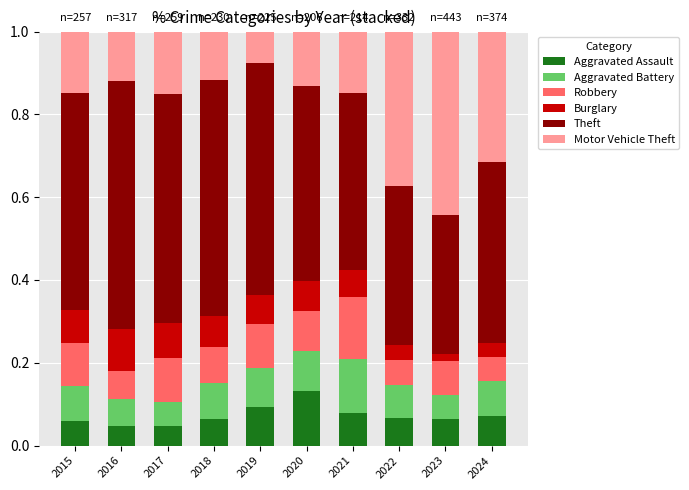

Are the bars horizontal?

No